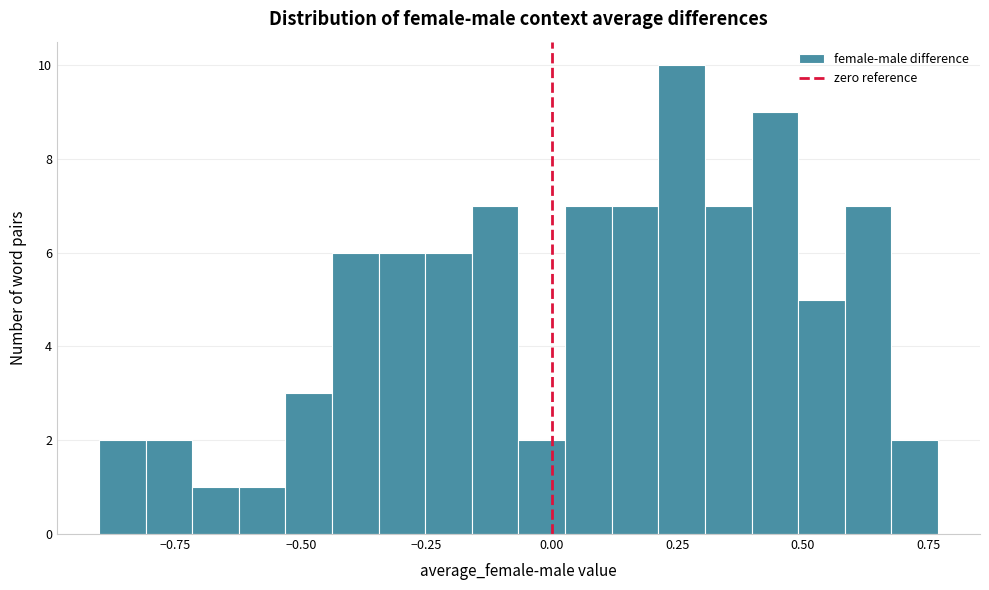

Around what value on the x-axis is the tallest bar? Give the approximate position of its centre, as read against the axis.

0.25